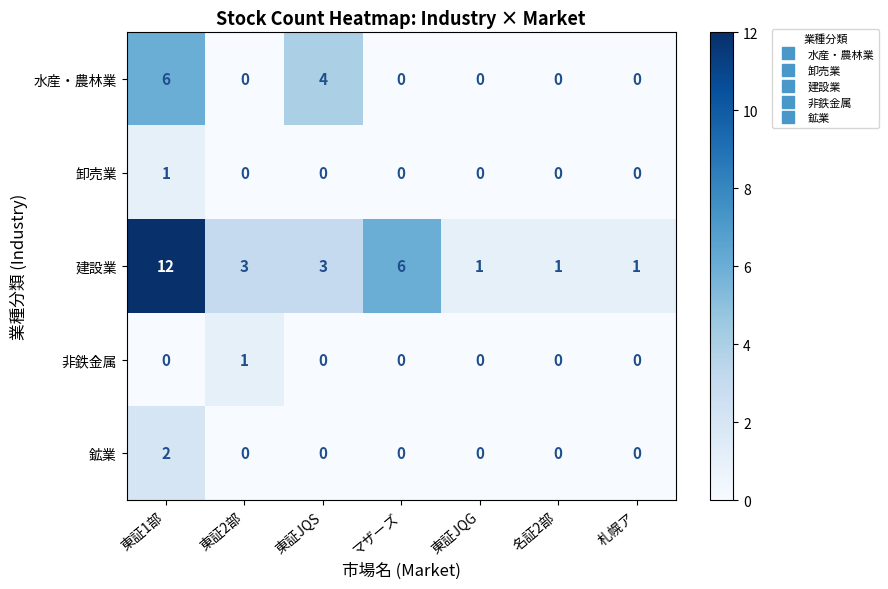

What is the difference between the maximum and second lowest values in the 建設業 series?

11